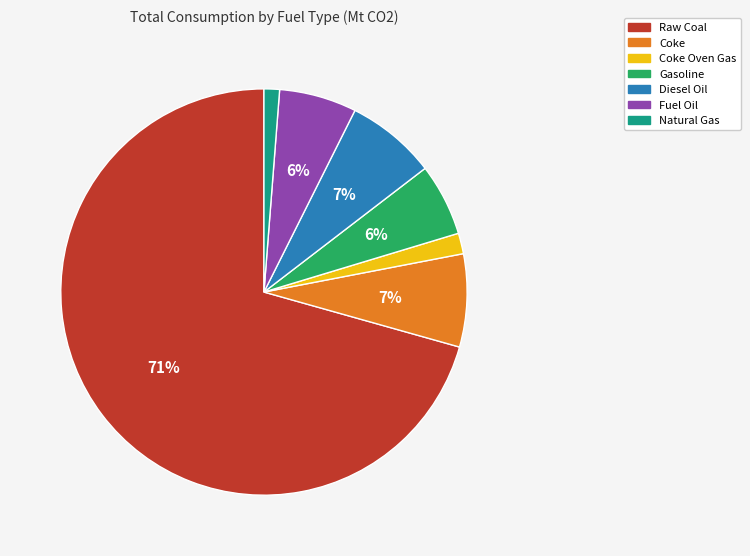

Does any single category account for the majority?

Yes